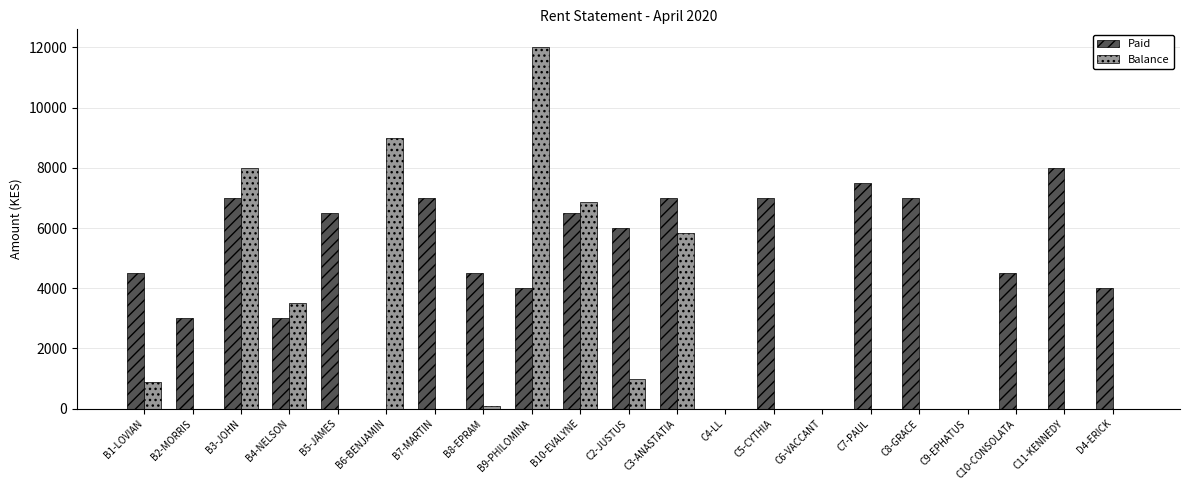

How many categories are shown in the chart?

21